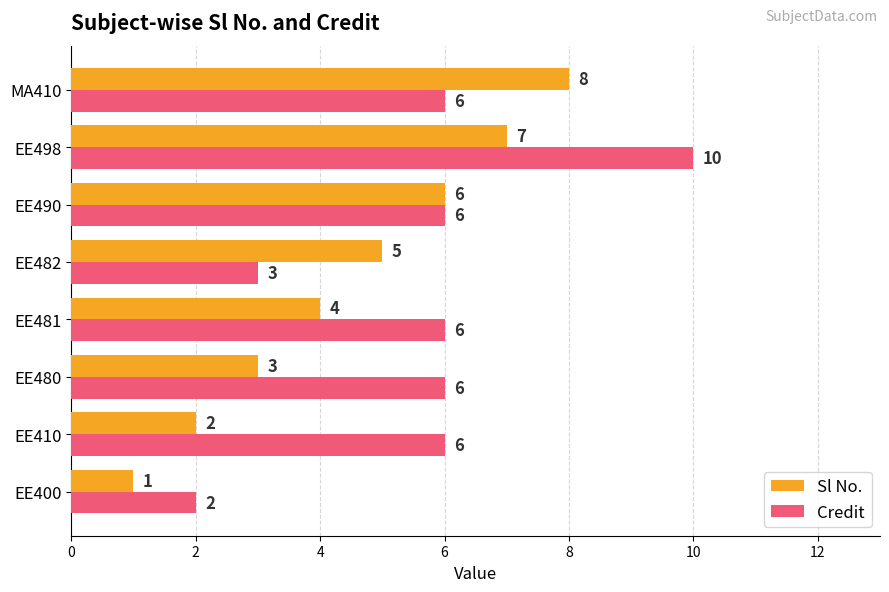

Which series has the widest spread of values?

Credit